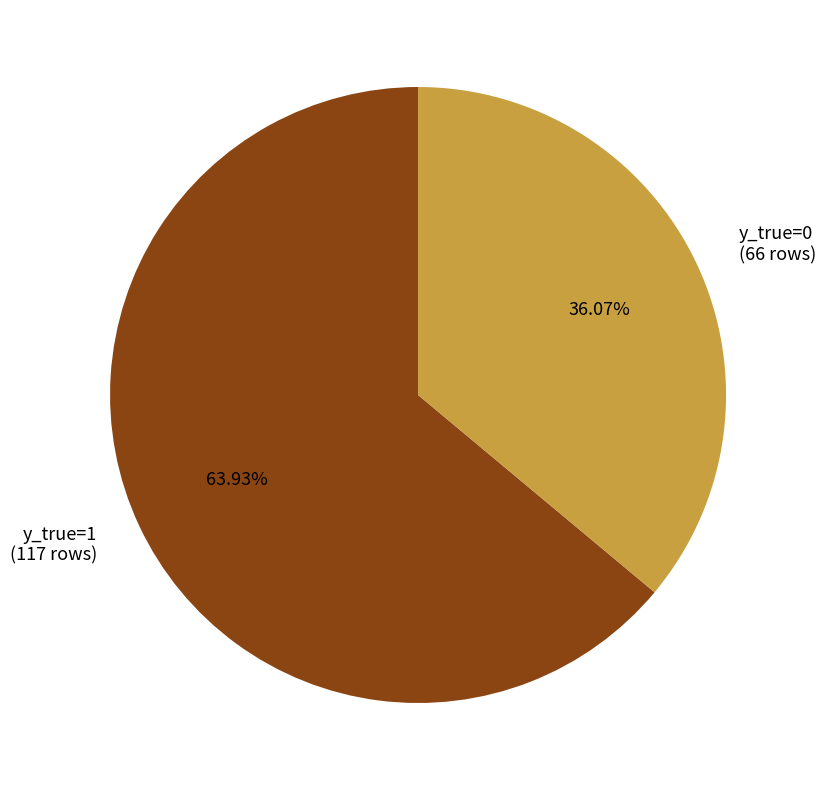

Approximately how many times larger is the value at y_true=0 (66 rows) compared to y_true=1 (117 rows)?

0.6